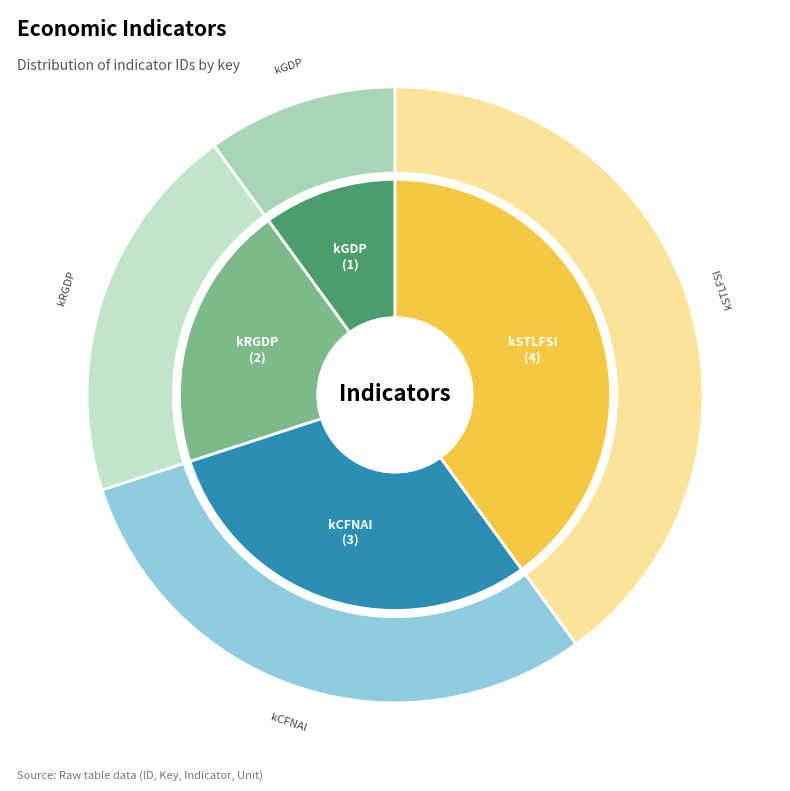

True or false: kRGDP accounts for 14% of the total.

False